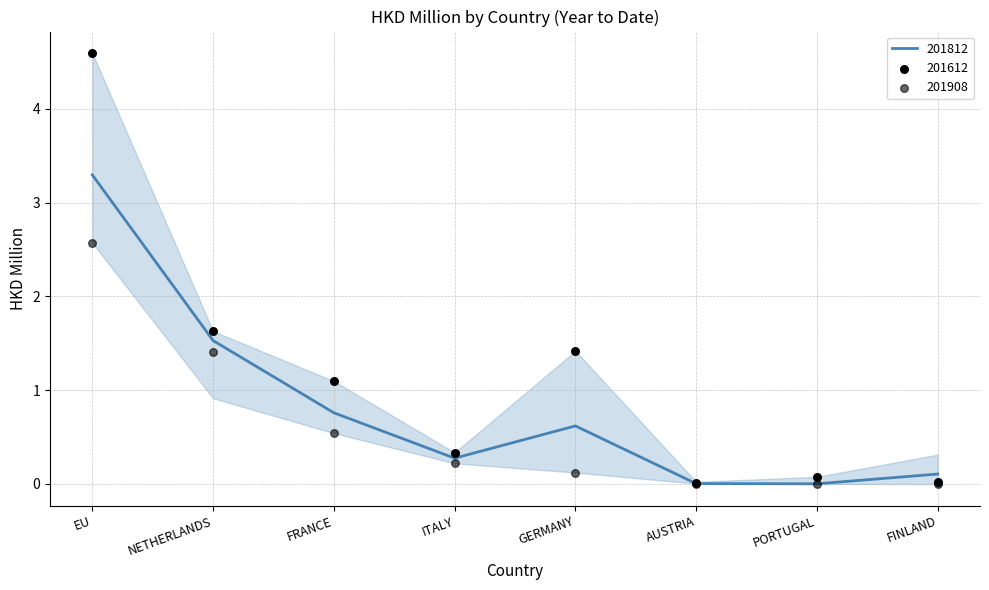

Which series reaches the maximum Y coordinate?

201612